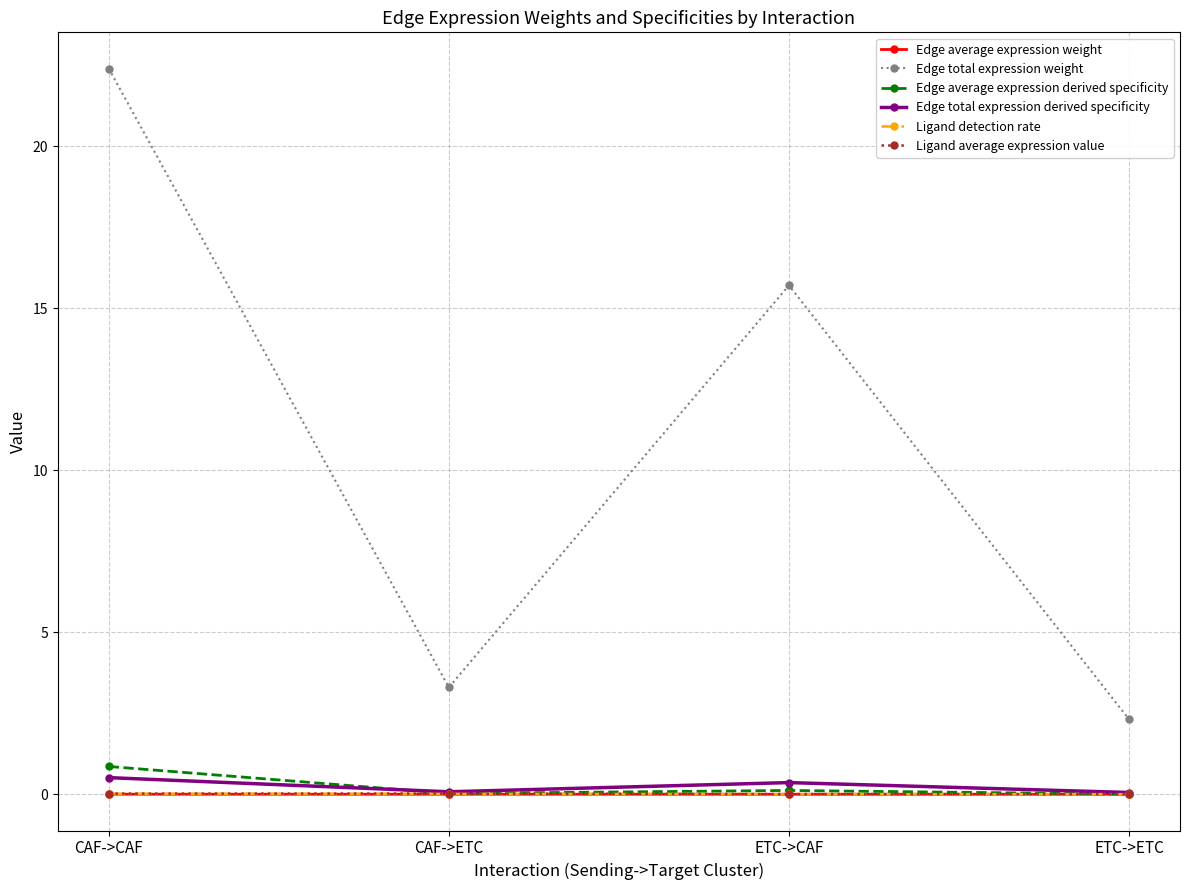

True or false: Edge total expression weight and Ligand detection rate intersect in this chart.

False